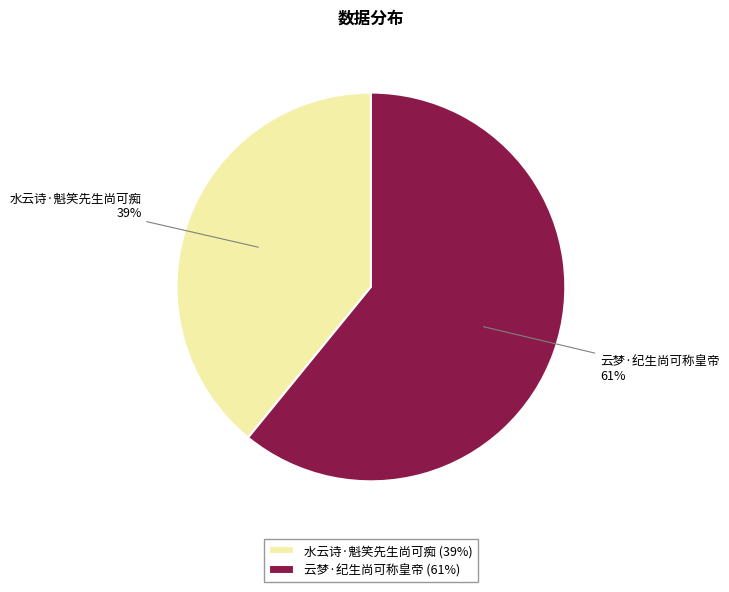

Which slice is the smallest?

水云诗·魁笑先生尚可痴